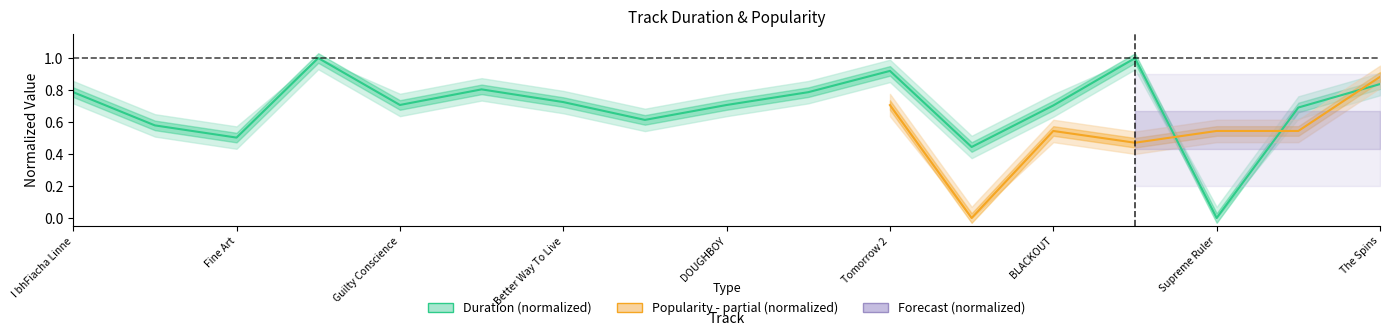

Which label corresponds to the largest value in the chart?

Cearta